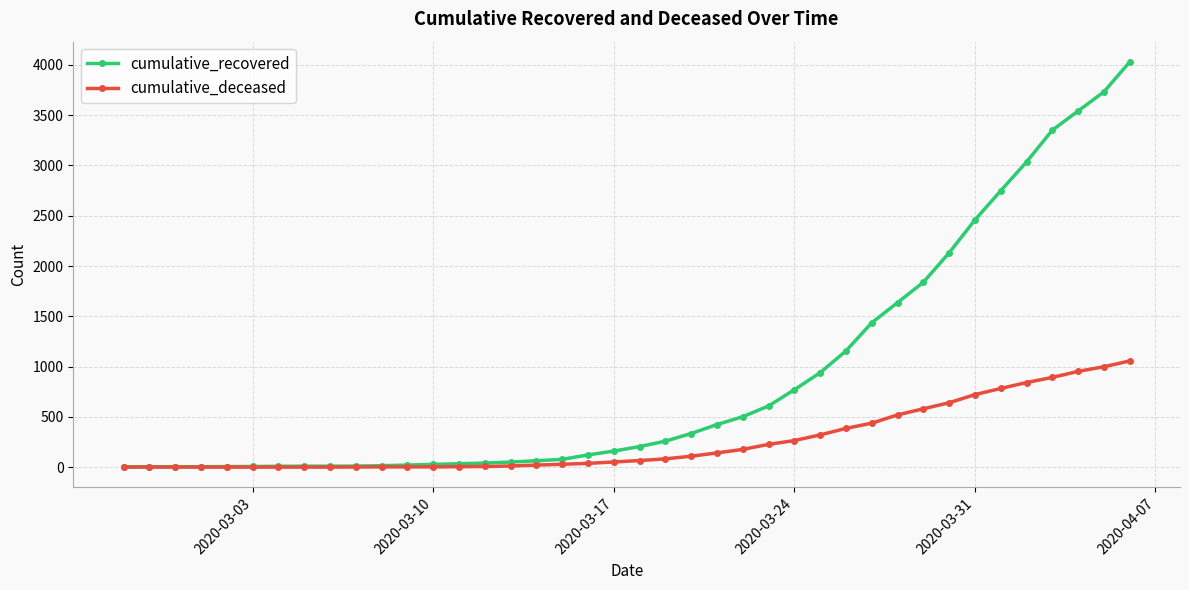

Which series has the largest total across all categories?

cumulative_recovered